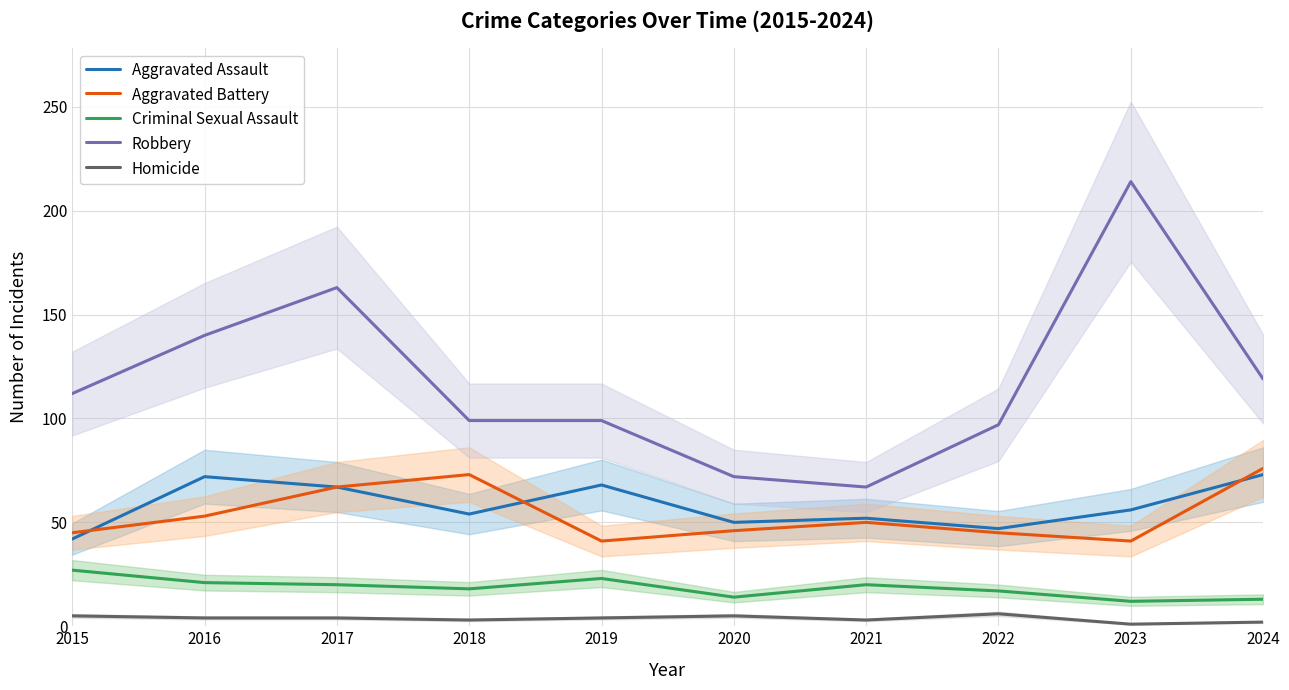

Does the chart have visible grid lines?

Yes